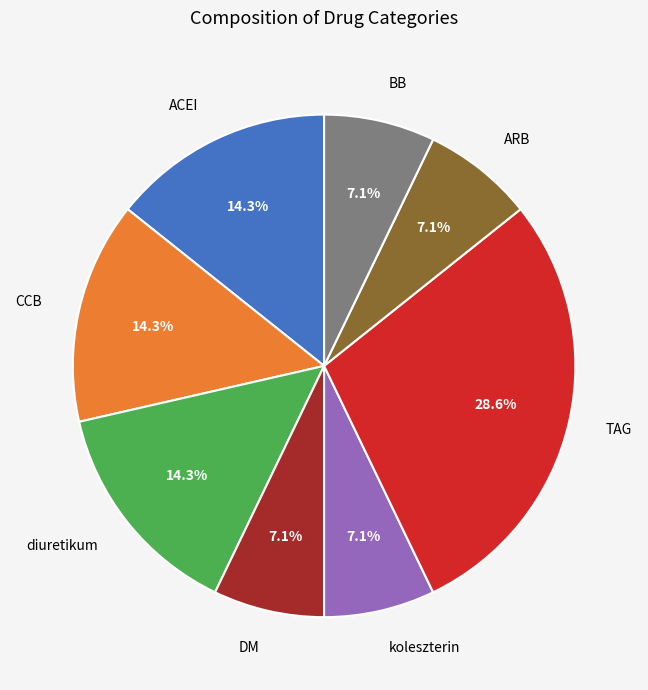

To the nearest percent, what is the difference between the ACEI and koleszterin slice percentages?

7%